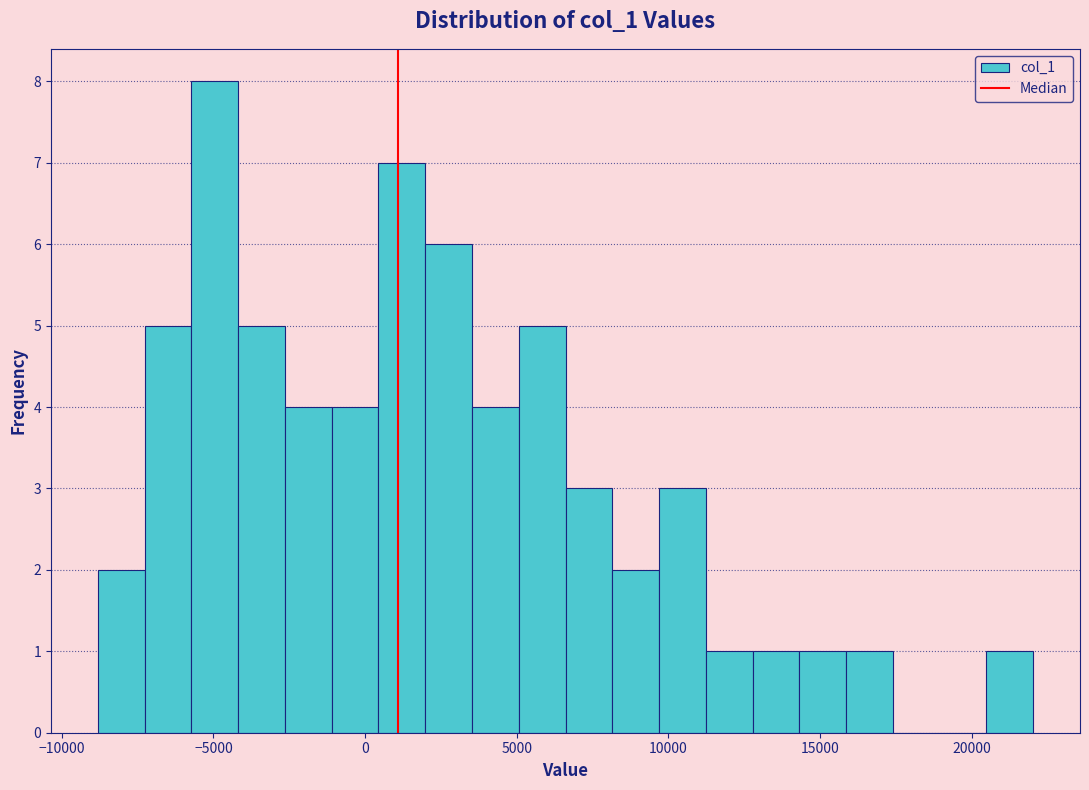

Read against the x-axis, roughly where is the centre of the tallest bar?

-5000